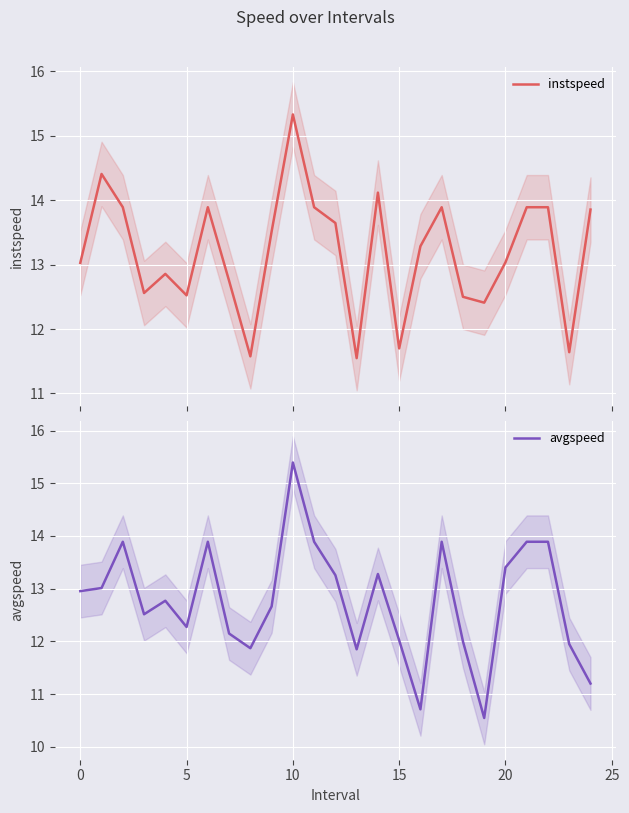

How many interior local valleys does the instspeed series have?

7